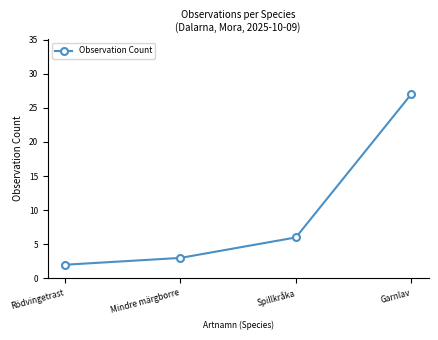

True or false: the data shows 6 at Spillkråka.

True